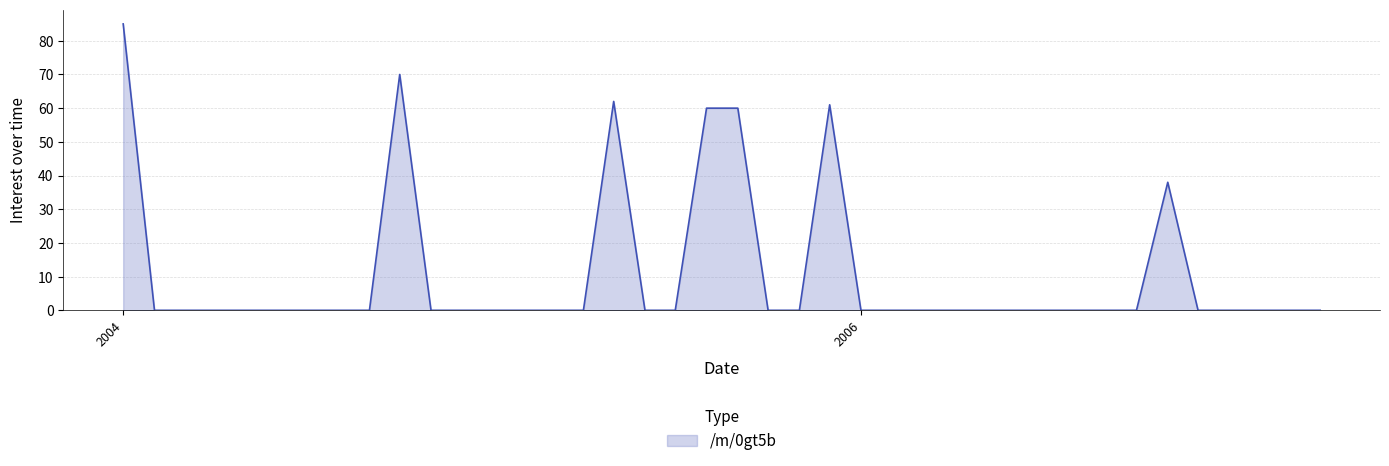

What is the difference between the maximum and minimum values?

85